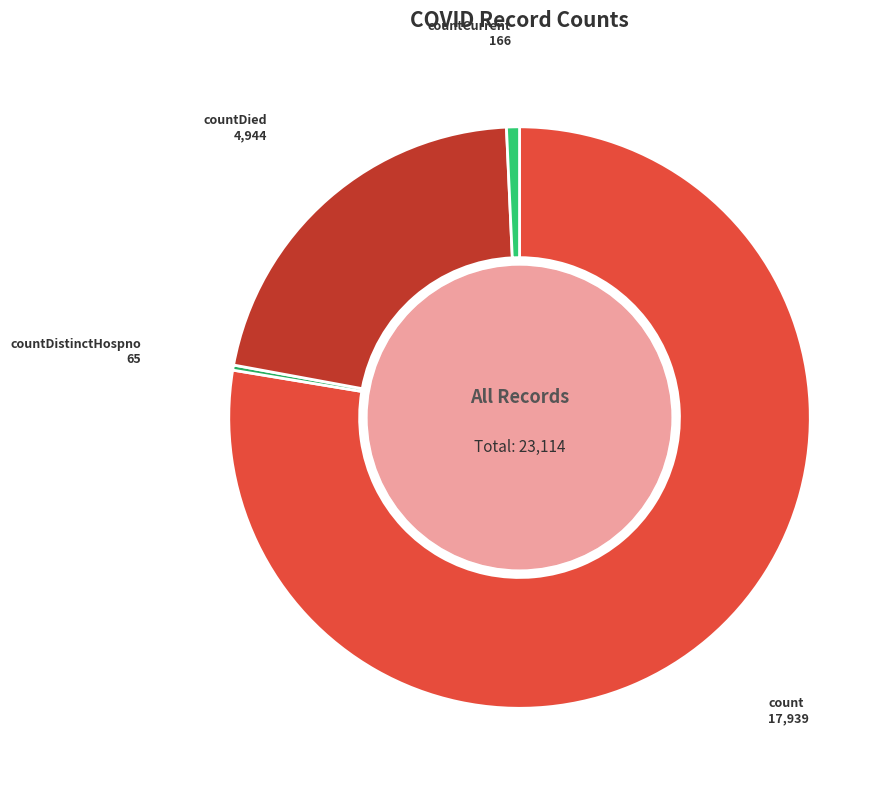

Is the sum of countCurrent and count greater than half?

Yes